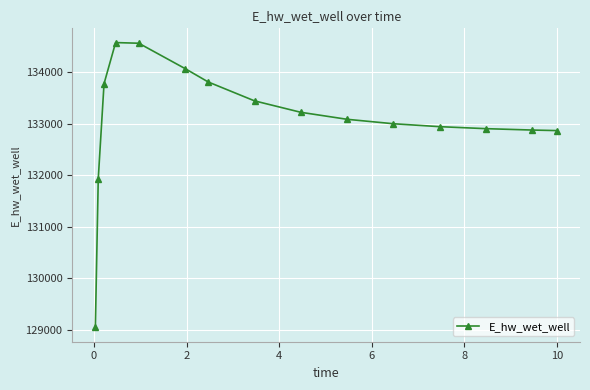

What is the sum of all values?

1996066.1